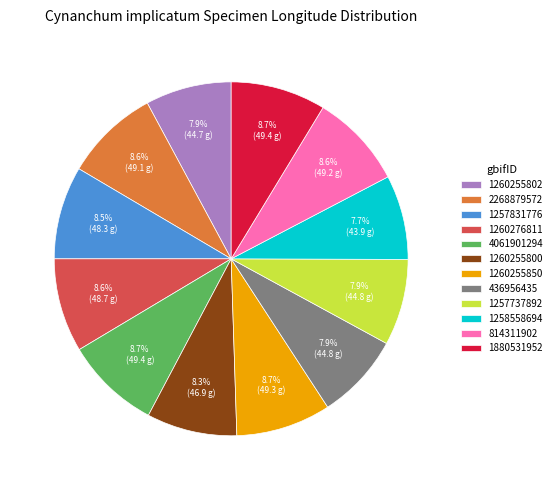

How many segments does this pie chart have?

12